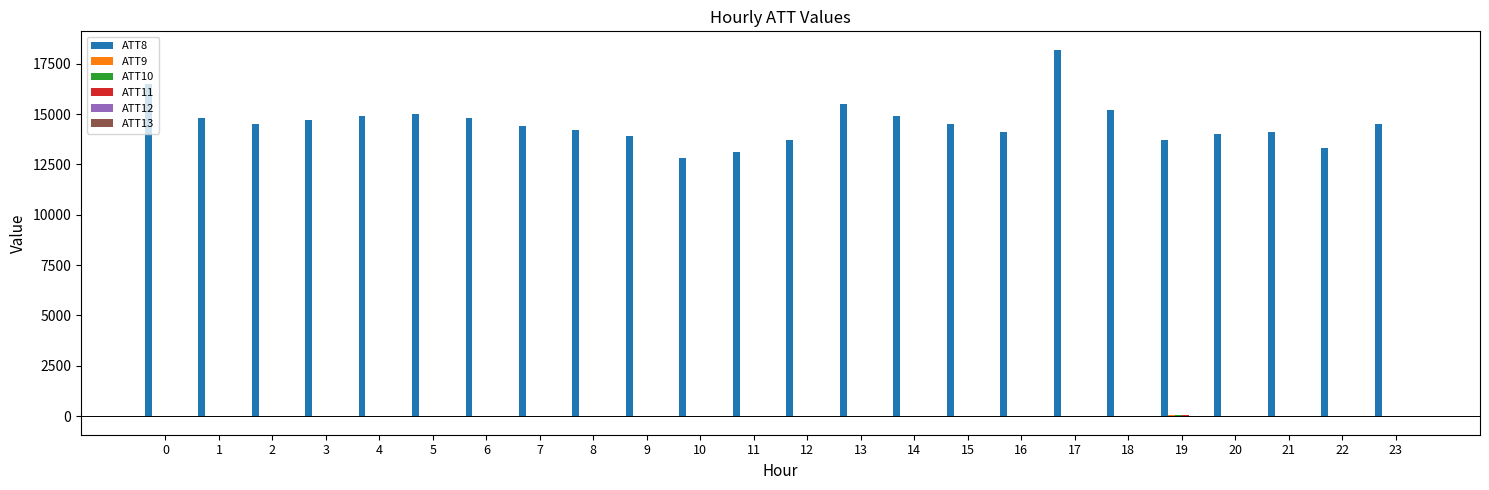

Reading right to left, what are all the values shown in this chart?

ATT8: 23=14500.0	22=13300.0	21=14100.0	20=14000.0	19=13700.0	18=15200.0	17=18200.0	16=14100.0	15=14500.0	14=14900.0	13=15500.0	12=13700.0	11=13100.0	10=12800.0	9=13900.0	8=14200.0	7=14400.0	6=14800.0	5=15000.0	4=14900.0	3=14700.0	2=14500.0	1=14800.0	0=16500.0
ATT9: 23=-10.0	22=-10.0	21=3.9	20=30.2	19=38.9	18=-10.0	17=-10.0	16=-10.0	15=-10.0	14=-10.0	13=-10.0	12=-10.0	11=-10.0	10=-10.0	9=-10.0	8=-10.0	7=-10.0	6=-10.0	5=-10.0	4=-10.0	3=-10.0	2=-10.0	1=-10.0	0=-10.0
ATT10: 23=-10.0	22=-10.0	21=-10.0	20=29.0	19=55.6	18=-10.0	17=-10.0	16=-10.0	15=-10.0	14=-10.0	13=-10.0	12=-10.0	11=-10.0	10=-10.0	9=-10.0	8=-10.0	7=-10.0	6=-10.0	5=-10.0	4=-10.0	3=-10.0	2=-10.0	1=-10.0	0=-10.0
ATT11: 23=-10.0	22=-10.0	21=-7.1	20=19.6	19=47.0	18=-10.0	17=-10.0	16=-10.0	15=-10.0	14=-10.0	13=-10.0	12=-10.0	11=-10.0	10=-10.0	9=-10.0	8=-10.0	7=-10.0	6=-10.0	5=-10.0	4=-10.0	3=-10.0	2=-10.0	1=-10.0	0=-10.0
ATT12: 23=9.3	22=9.9	21=8.6	20=6.1	19=5.3	18=7.4	17=4.2	16=2.2	15=2.6	14=4.0	13=1.9	12=2.9	11=3.1	10=3.4	9=3.9	8=2.9	7=2.5	6=2.4	5=2.2	4=3.7	3=5.2	2=3.4	1=5.0	0=6.9
ATT13: 23=1.5	22=2.4	21=1.6	20=0.7	19=2.1	18=-0.4	17=-1.0	16=-3.7	15=-2.7	14=-3.0	13=-4.0	12=-3.0	11=-3.5	10=-3.8	9=-3.0	8=-1.9	7=0.2	6=-0.3	5=-4.6	4=-6.8	3=-5.6	2=-5.6	1=-5.1	0=-2.9